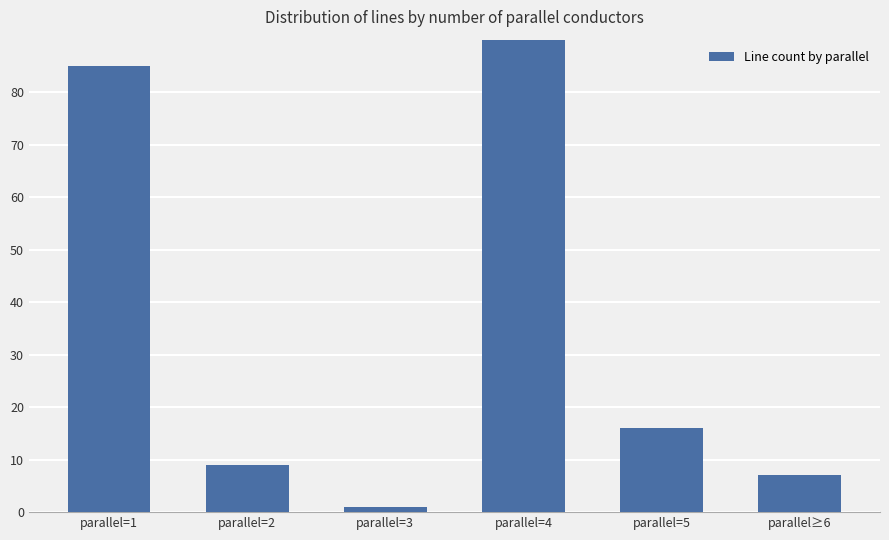

What is the sum of the values at parallel=1 and parallel=4?

181